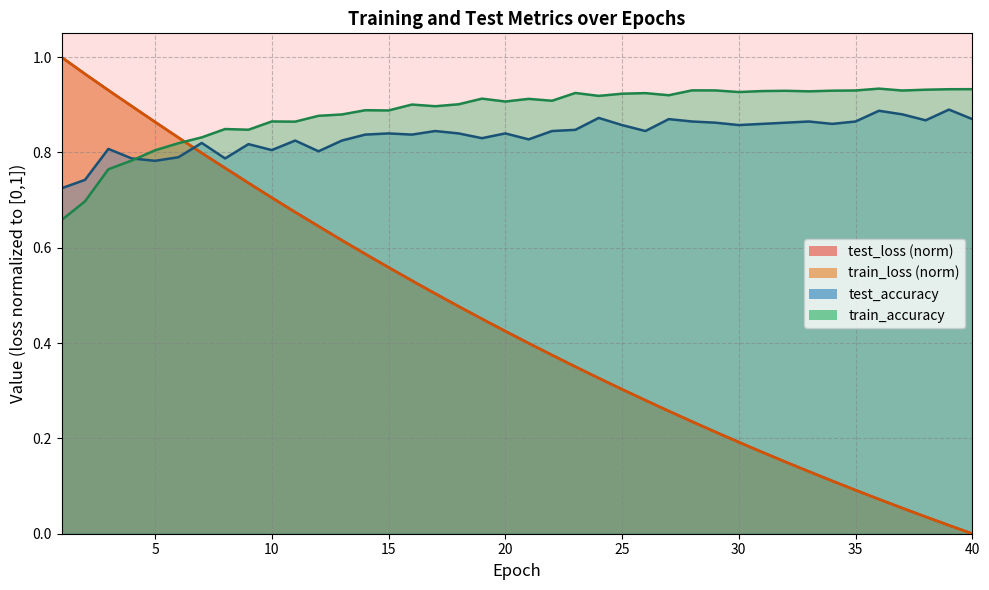

How many intersections are there between train_loss and train_accuracy?

1